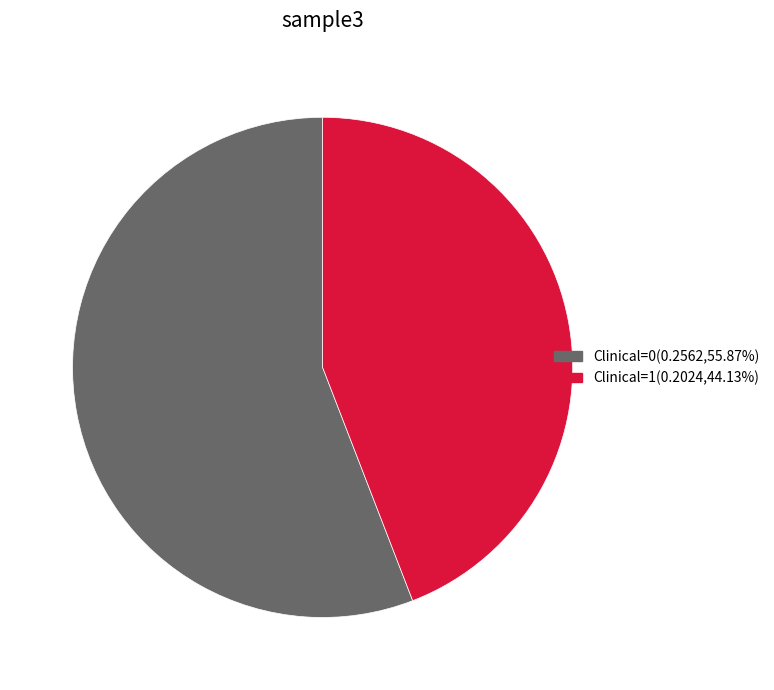

Does any single category account for the majority?

Yes